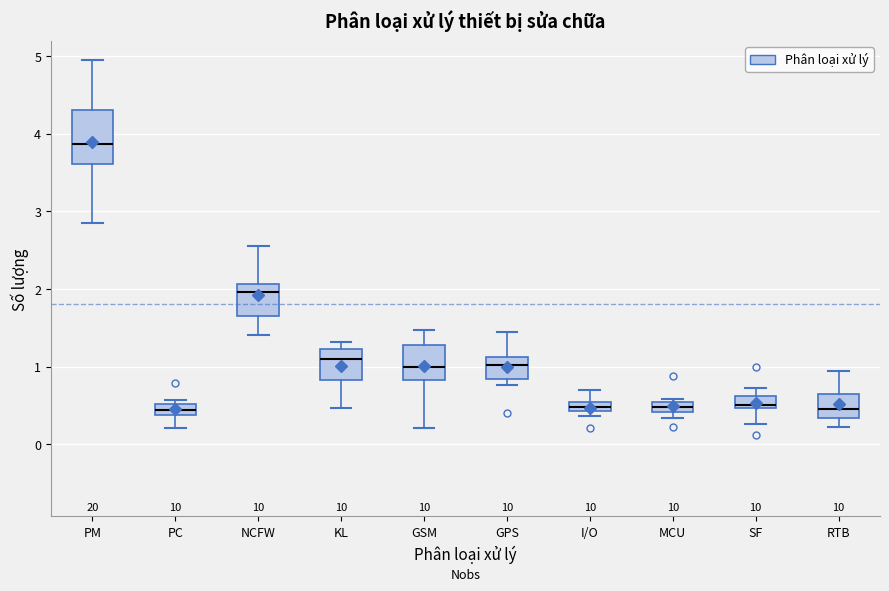

Which box is the tallest, from its lower edge to its upper edge?

PM